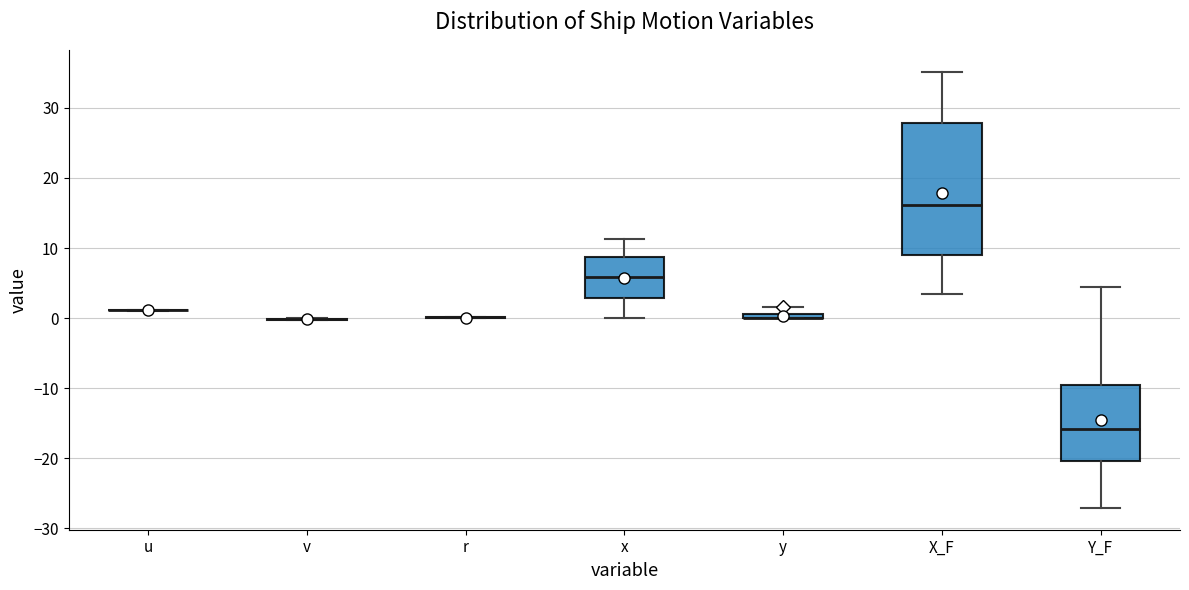

Where is the upper edge of the box for y on the y-axis? The values are not printed on the chart, so give them approximately, as read against the axis.

1